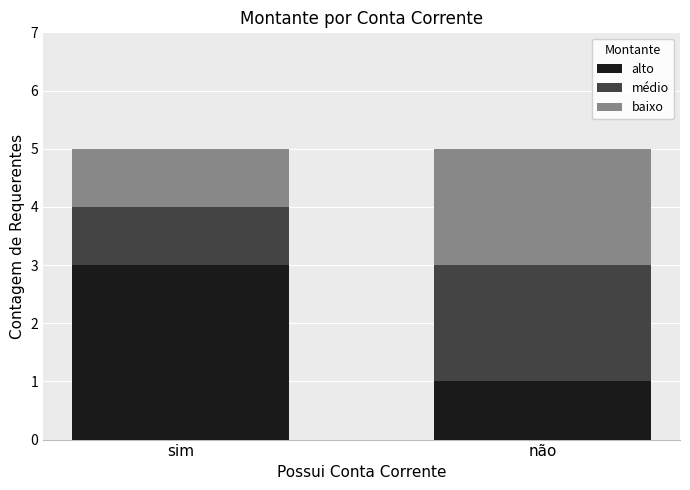

At which label does alto reach its minimum?

não